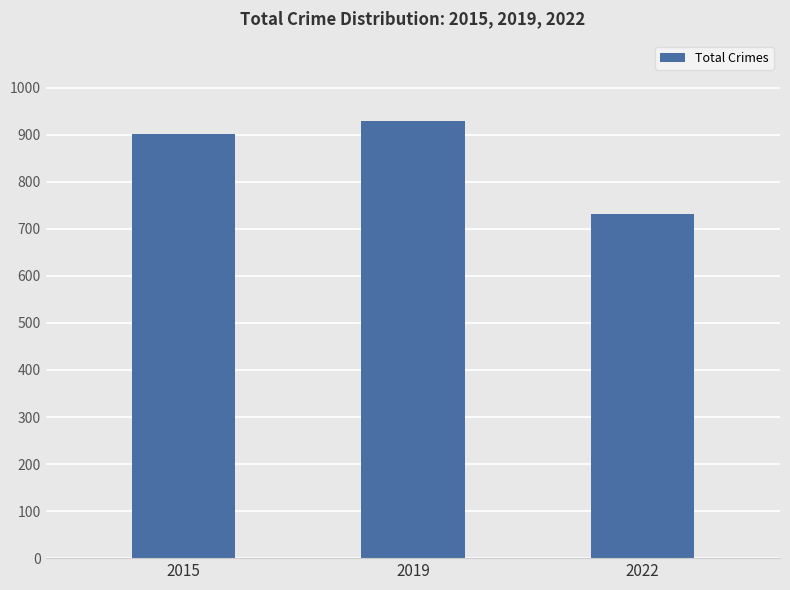

Reading left to right, extract all data points from this chart.

2015=901	2019=929	2022=732